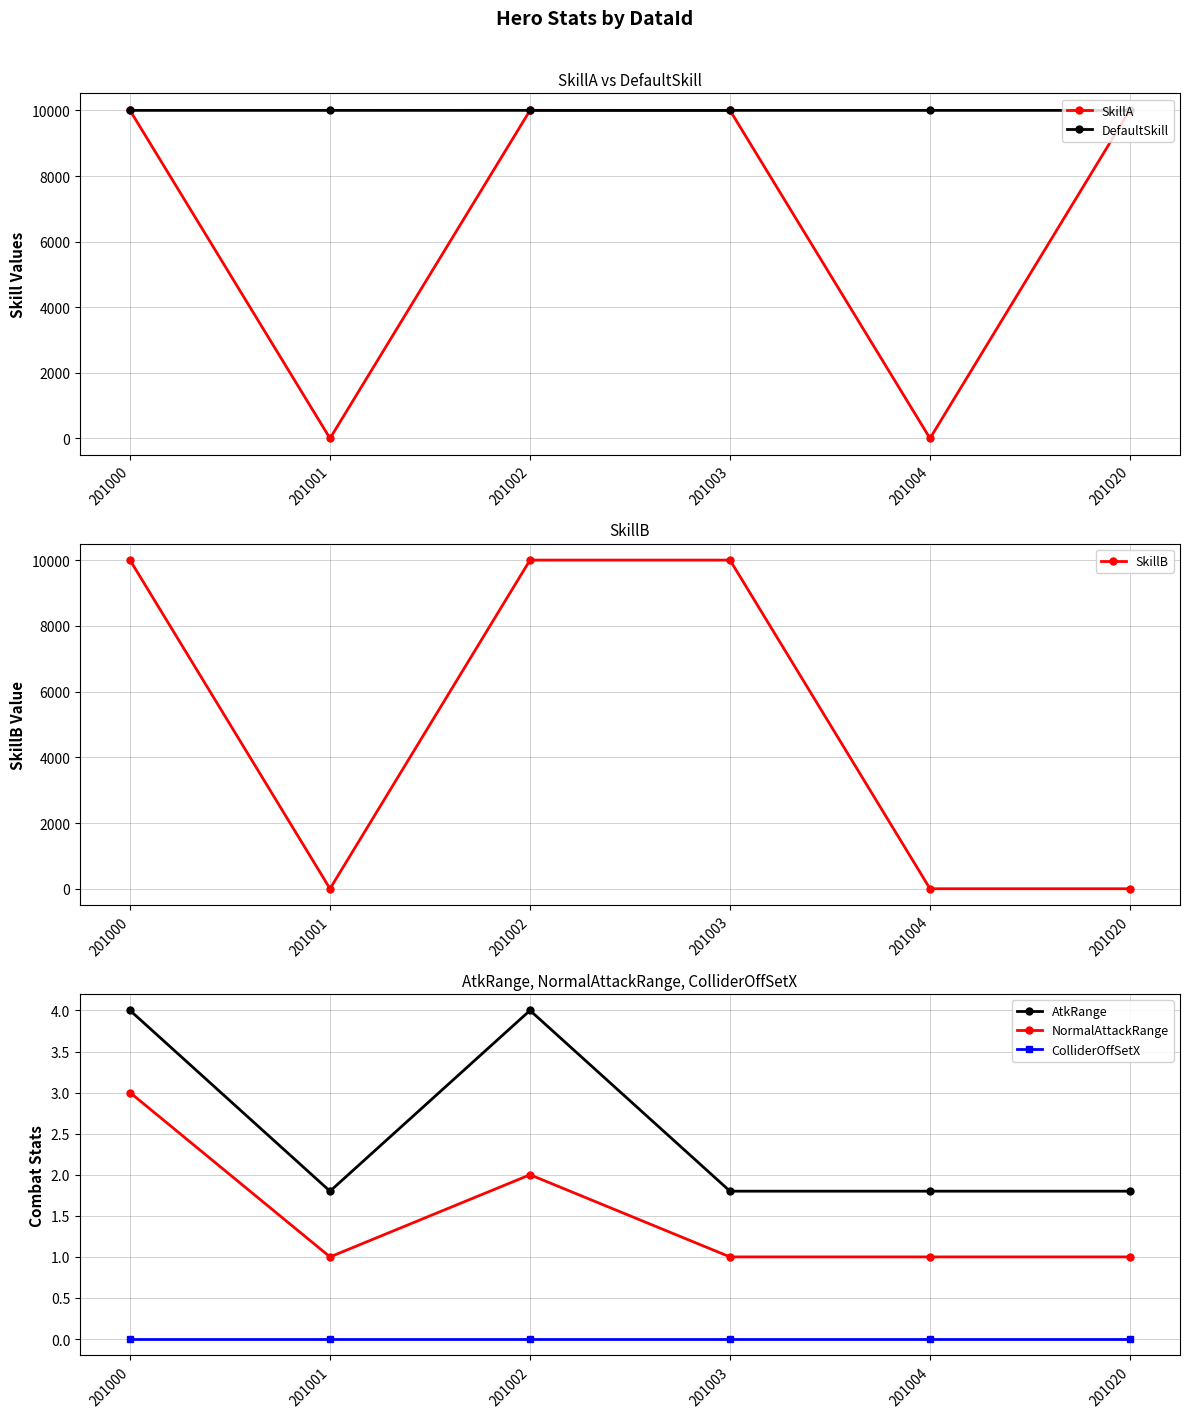

Reading left to right, transcribe all the data shown in this chart.

SkillA: 201000=10001.0	201001=0.0	201002=10001.0	201003=10001.0	201004=0.0	201020=10020.0
DefaultSkill: 201000=10001.0	201001=10001.0	201002=10002.0	201003=10001.0	201004=10001.0	201020=10001.0
SkillB: 201000=10001.0	201001=0.0	201002=10001.0	201003=10001.0	201004=0.0	201020=0.0
AtkRange: 201000=4.0	201001=1.8	201002=4.0	201003=1.8	201004=1.8	201020=1.8
NormalAttackRange: 201000=3.0	201001=1.0	201002=2.0	201003=1.0	201004=1.0	201020=1.0
ColliderOffSetX: 201000=0.0	201001=0.0	201002=0.0	201003=0.0	201004=0.0	201020=0.0